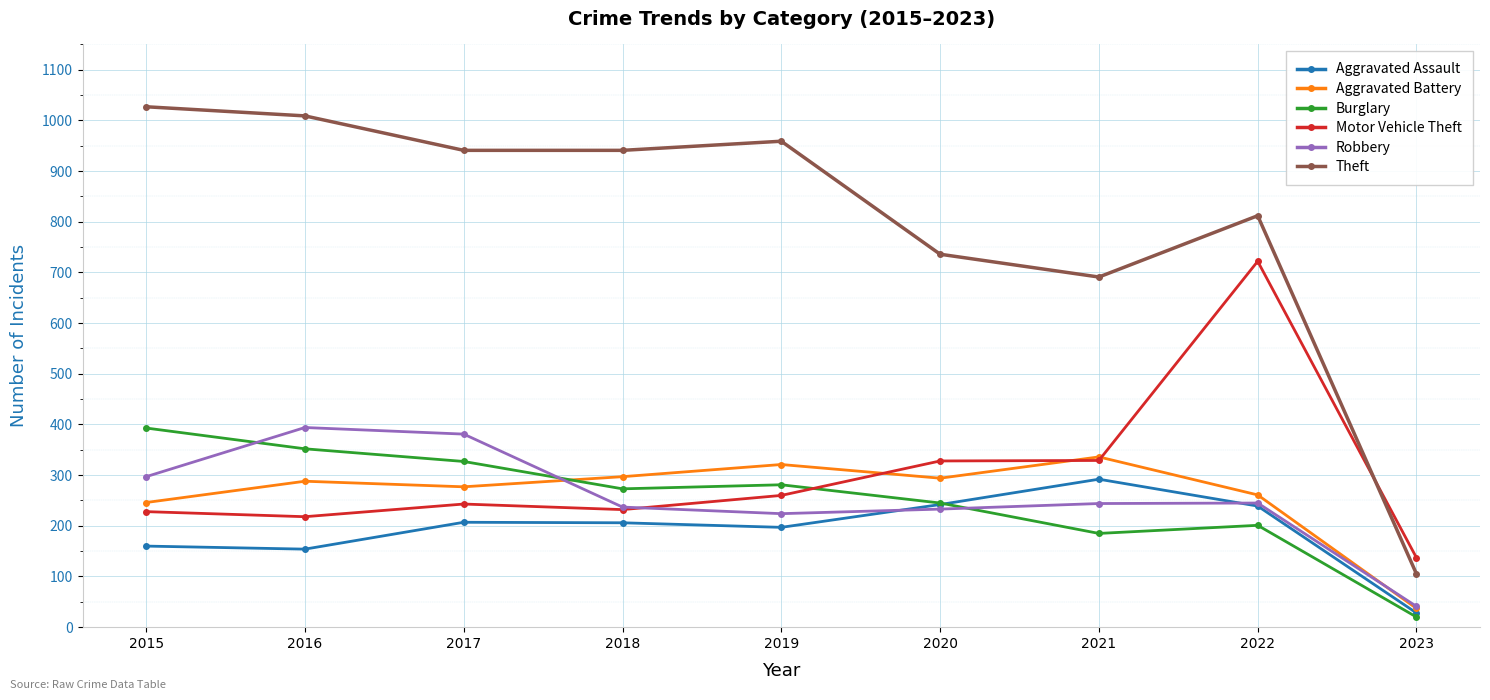

What is the difference between the highest and lowest values at 2017?

734